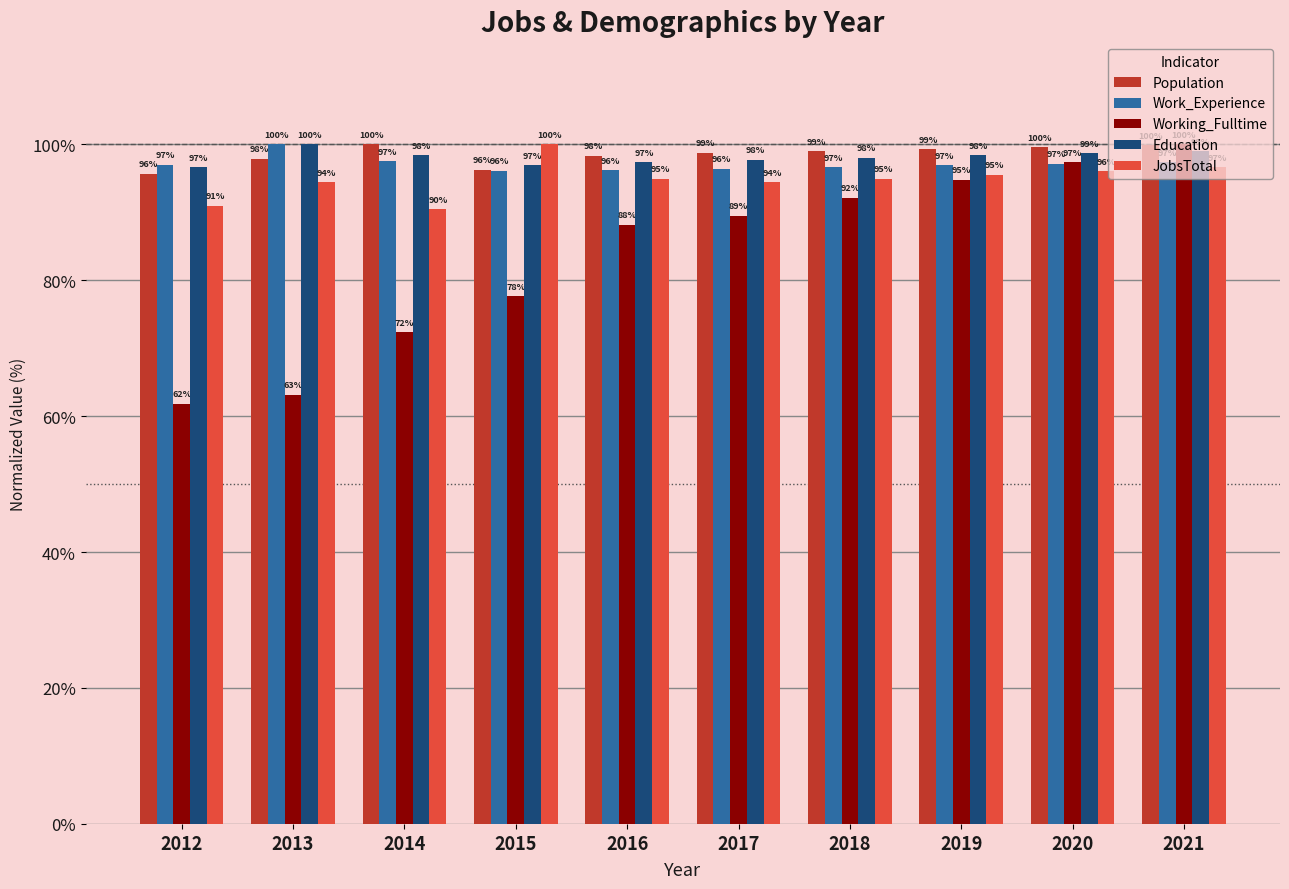

The value of Population at 2013 is 60.5. True or false?

False